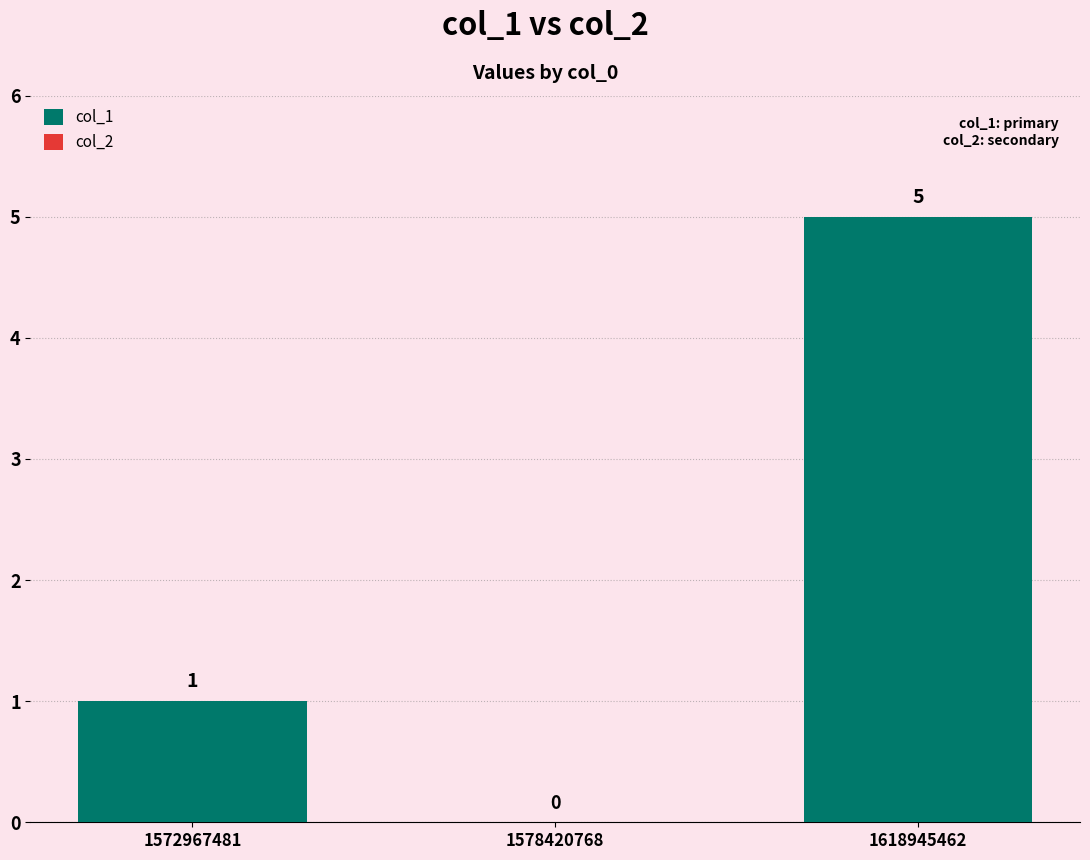

At which label is the value closest to 2?

1572967481